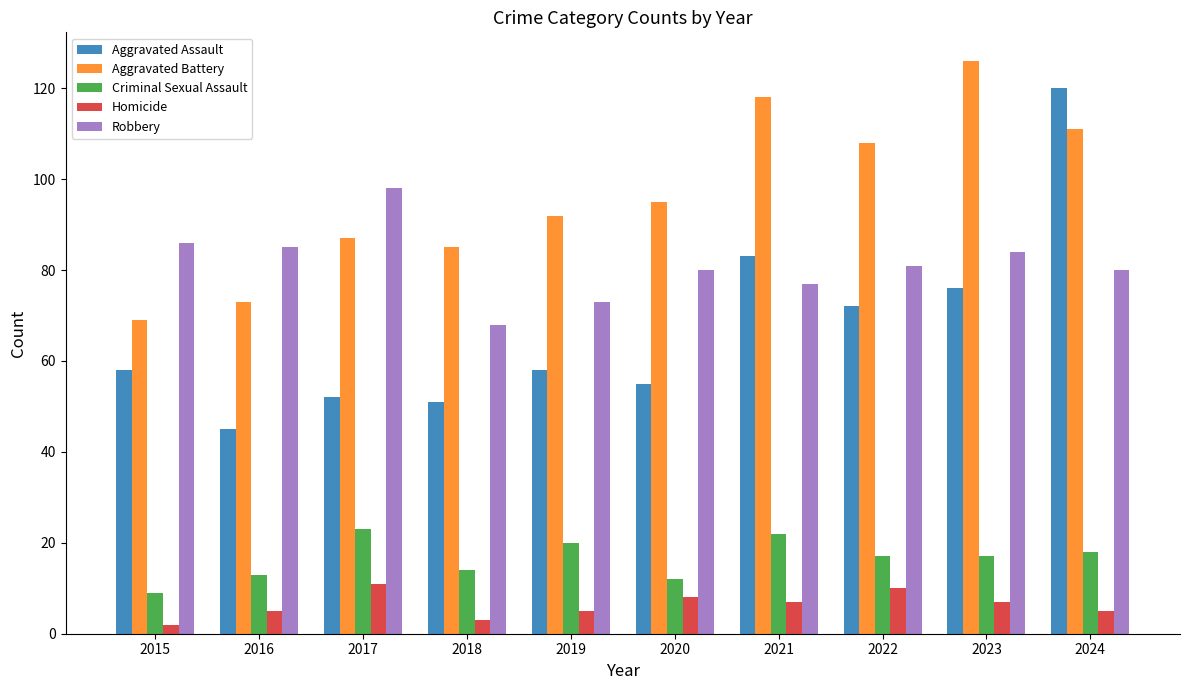

Are the bars horizontal?

No